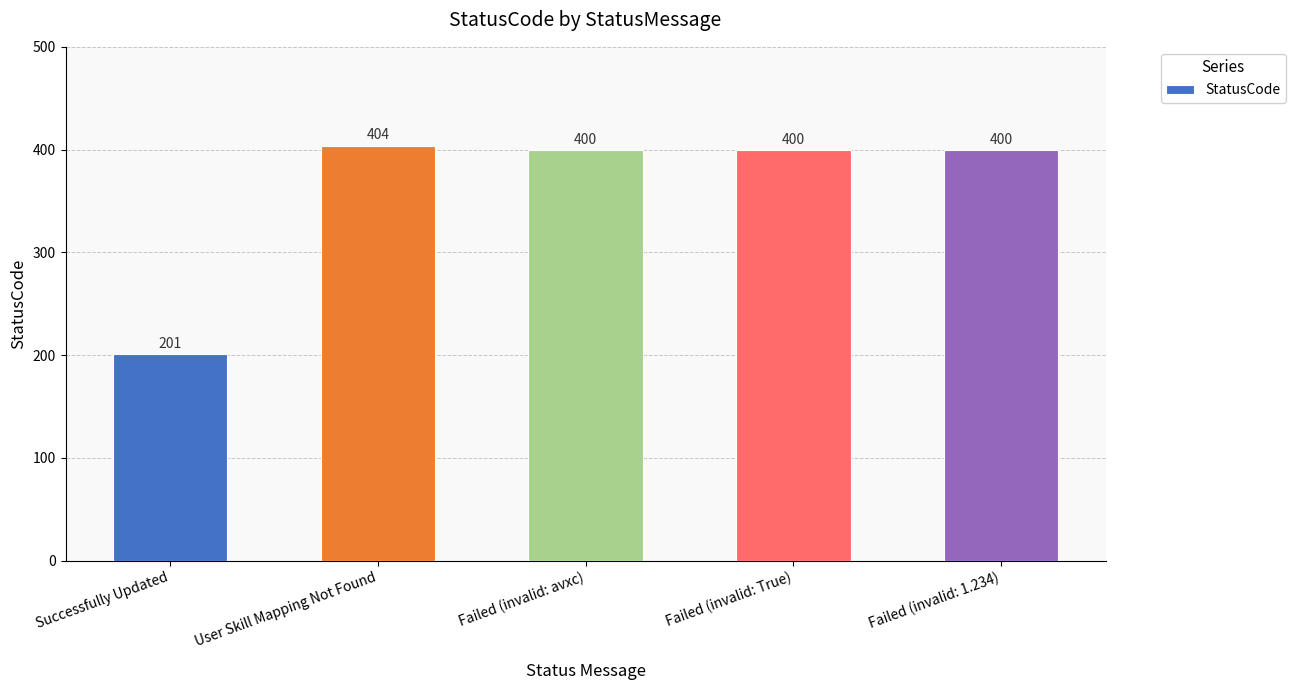

How many data points are less than 400?

1